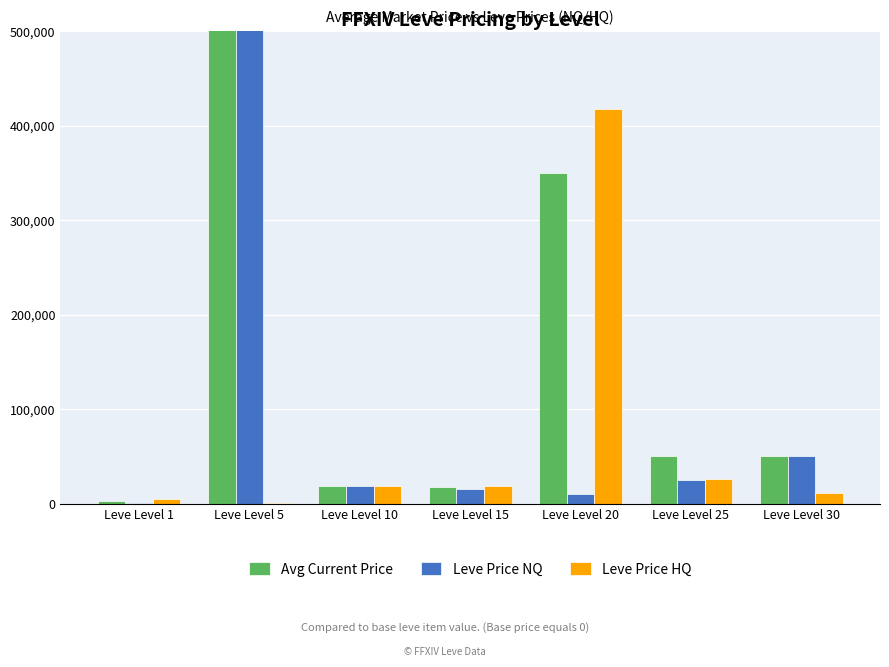

Which category has the lowest value in the Avg Current Price series?

Leve Level 1